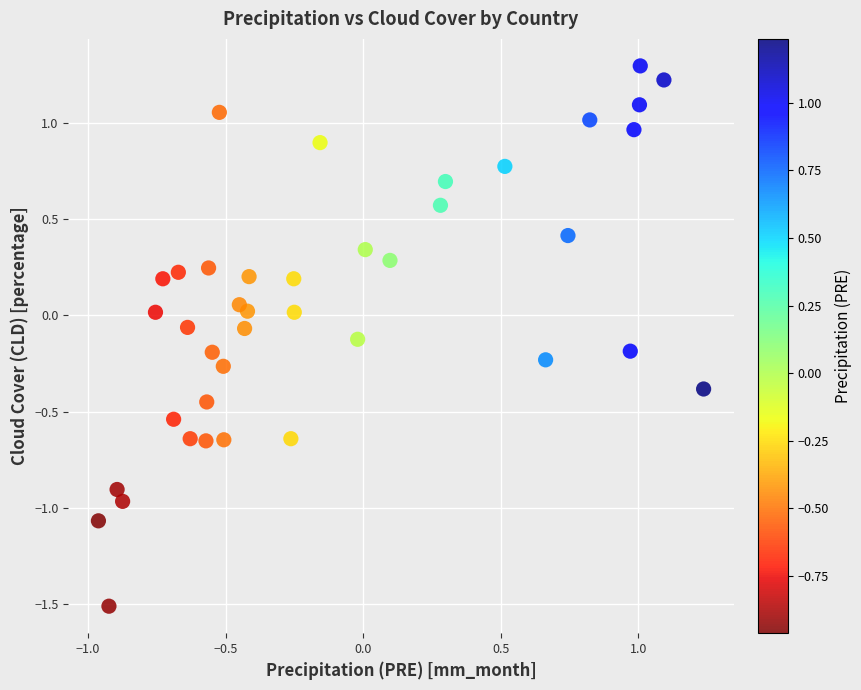

What is the range of X values (max minus min)?

2.2